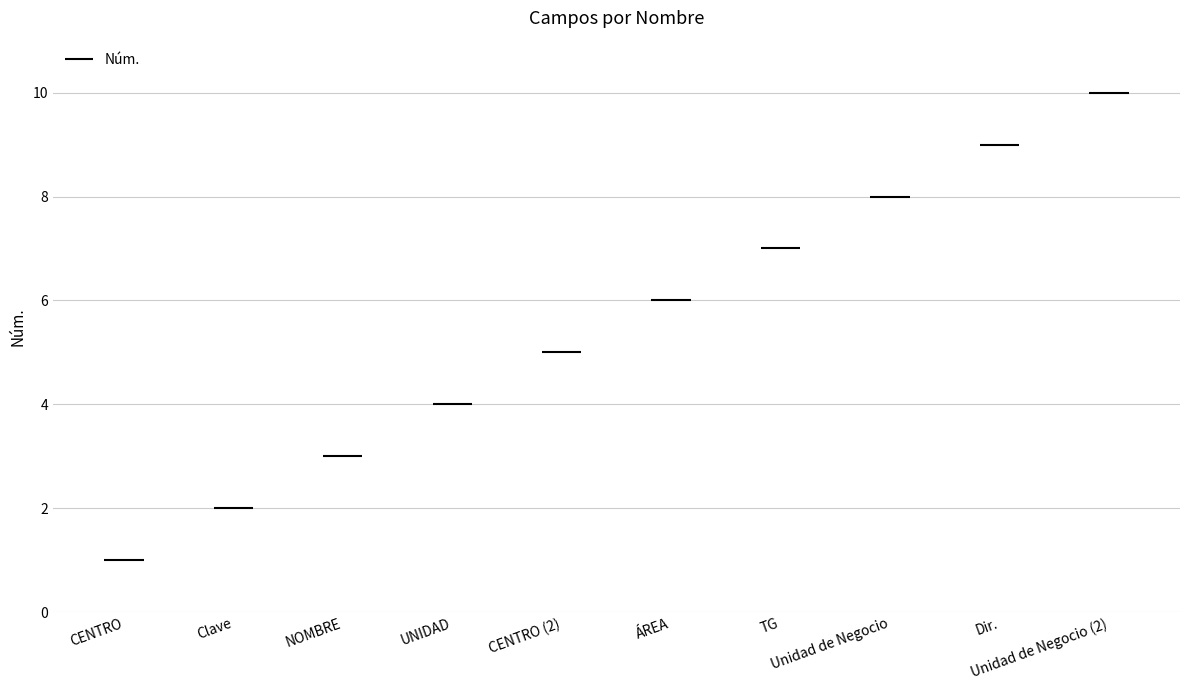

List the labels in order of value, largest first.

Unidad de Negocio, Dir., Unidad de Negocio, TG, ÁREA, CENTRO, UNIDAD, NOMBRE, Clave, CENTRO